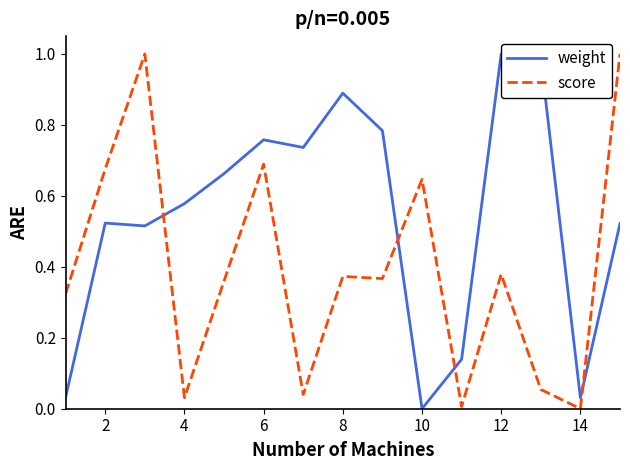

How many times do weight and score cross each other?

4